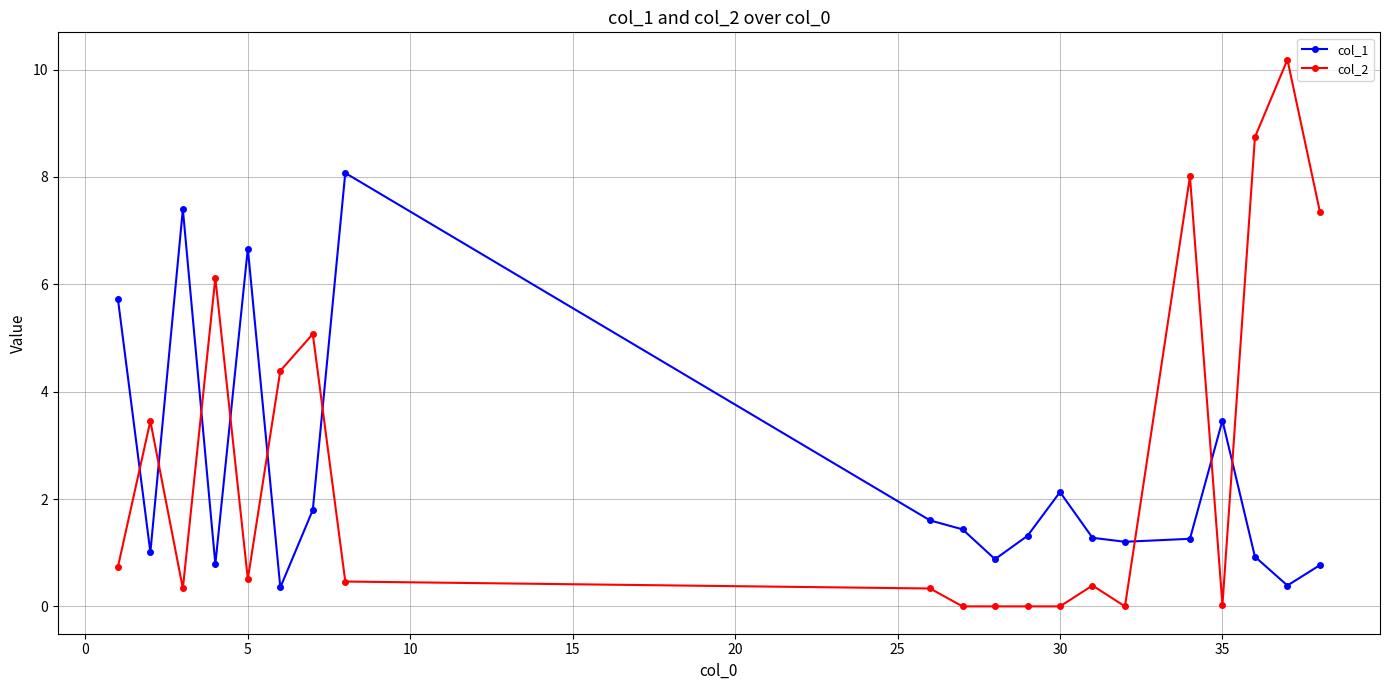

Count the number of data series in this chart.

2